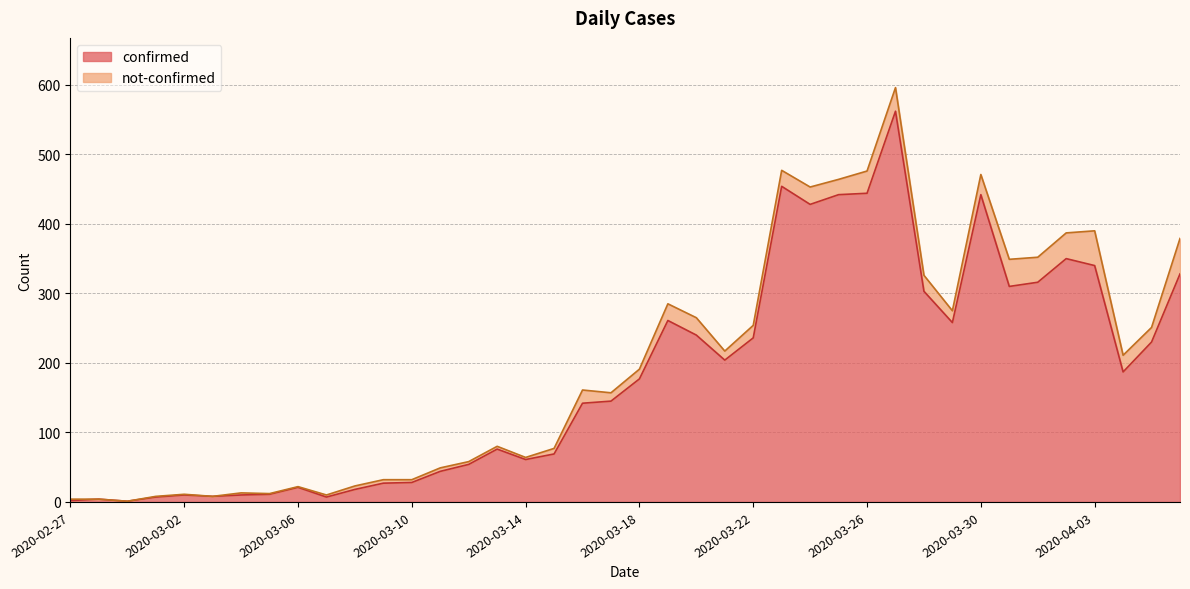

What is the difference between the maximum and second lowest values?

560